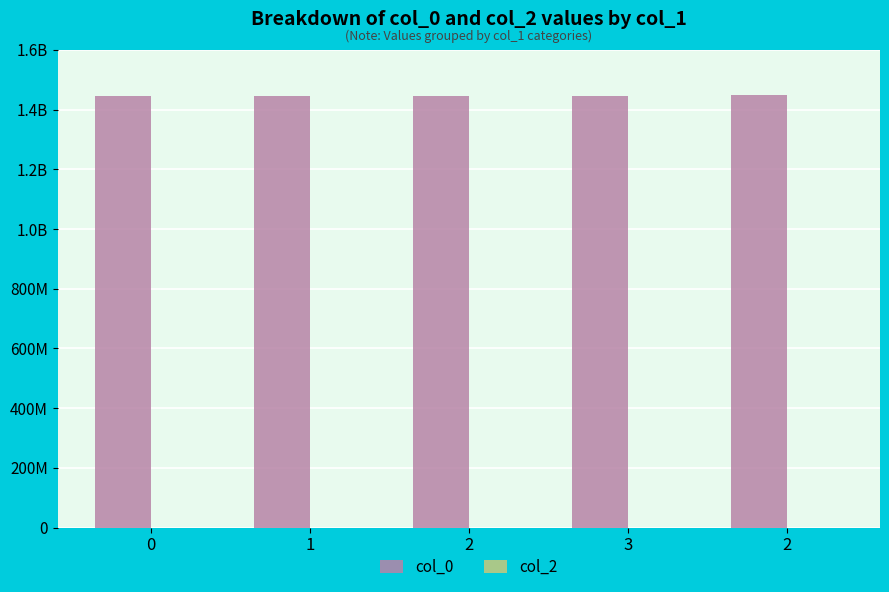

Does the chart contain any negative values?

No